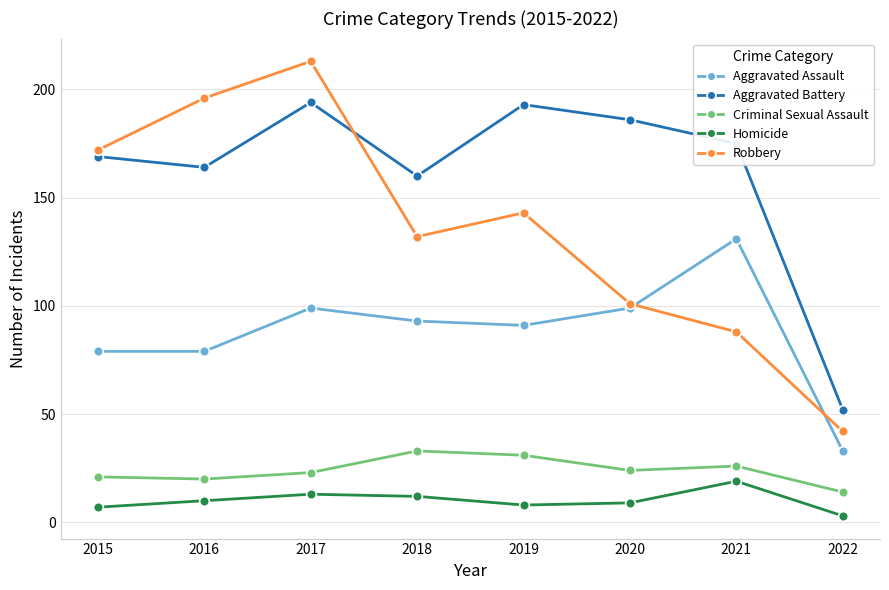

Does the chart have visible grid lines?

Yes